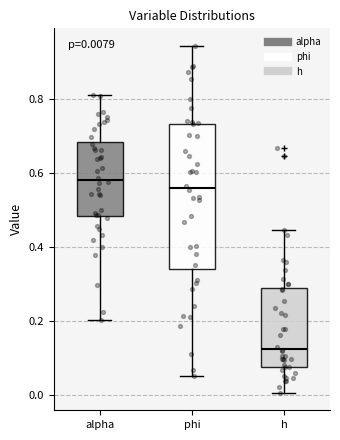

Which box's median line is the highest?

alpha